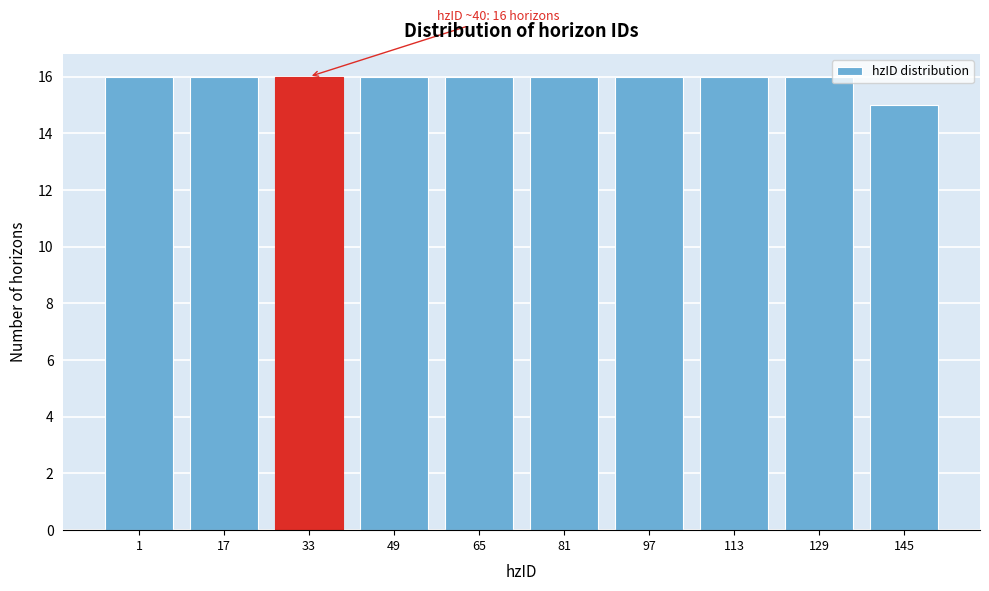

Reading left to right, list all the values displayed in this chart.

16	16	16	16	16	16	16	16	16	15